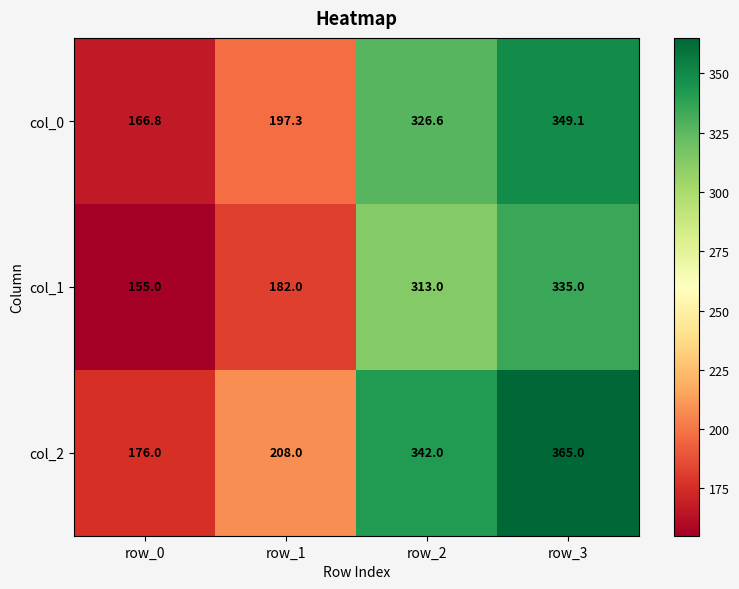

What is the smallest value displayed?

155.0